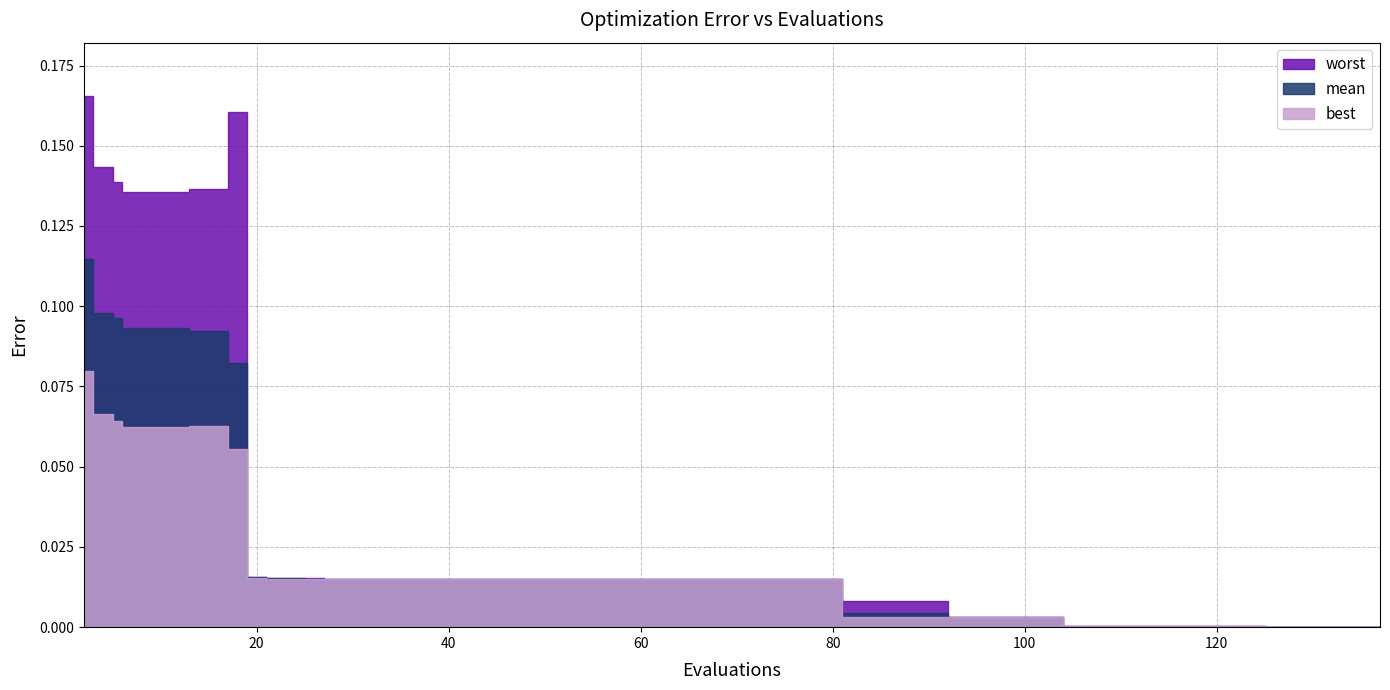

What is the difference between the second highest and minimum values in the best series?

0.1